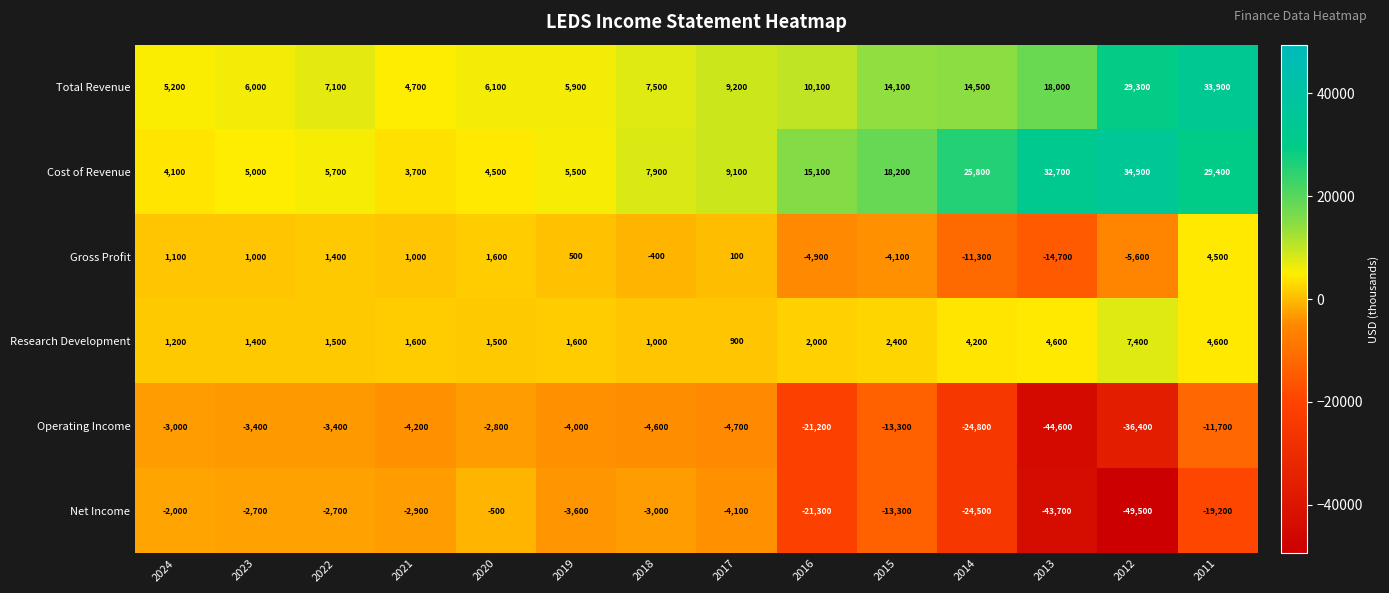

True or false: Operating Income has a value of -6898 at 2019.

False